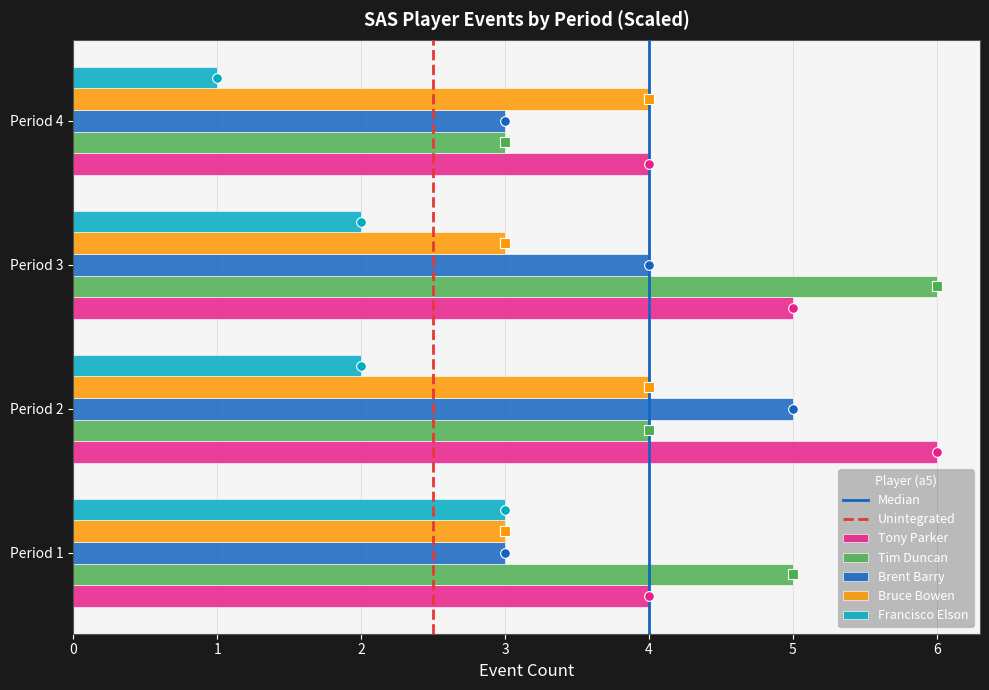

At Period 3, list the series in order from largest to smallest.

Tim Duncan, Tony Parker, Brent Barry, Bruce Bowen, Francisco Elson